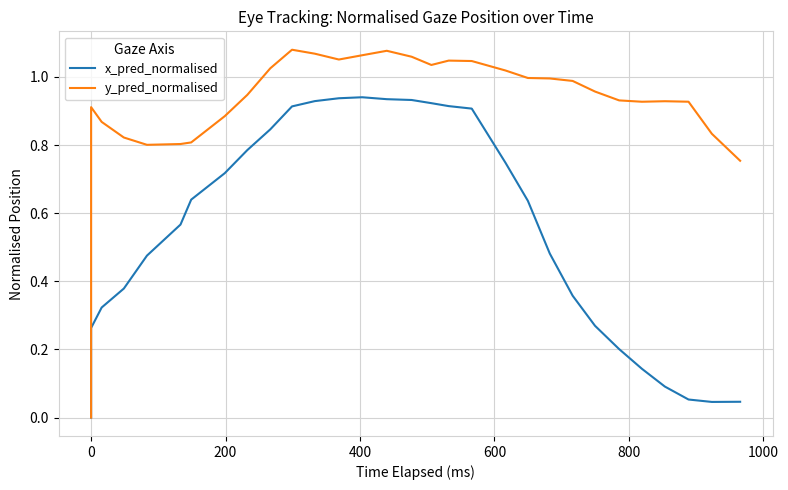

What is the value of the x_pred_normalised point at the 20th from the left?

0.7